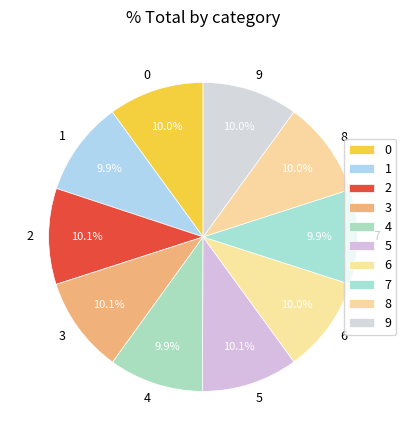

Combined, what portion of the pie is 0 and 9?

20.0%